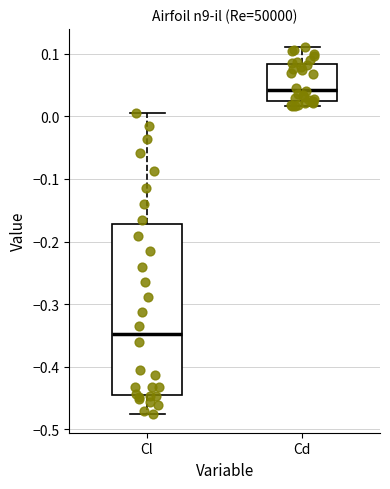

Where does the median line of the box for Cl sit on the y-axis? The values are not printed on the chart, so give them approximately, as read against the axis.

-0.35